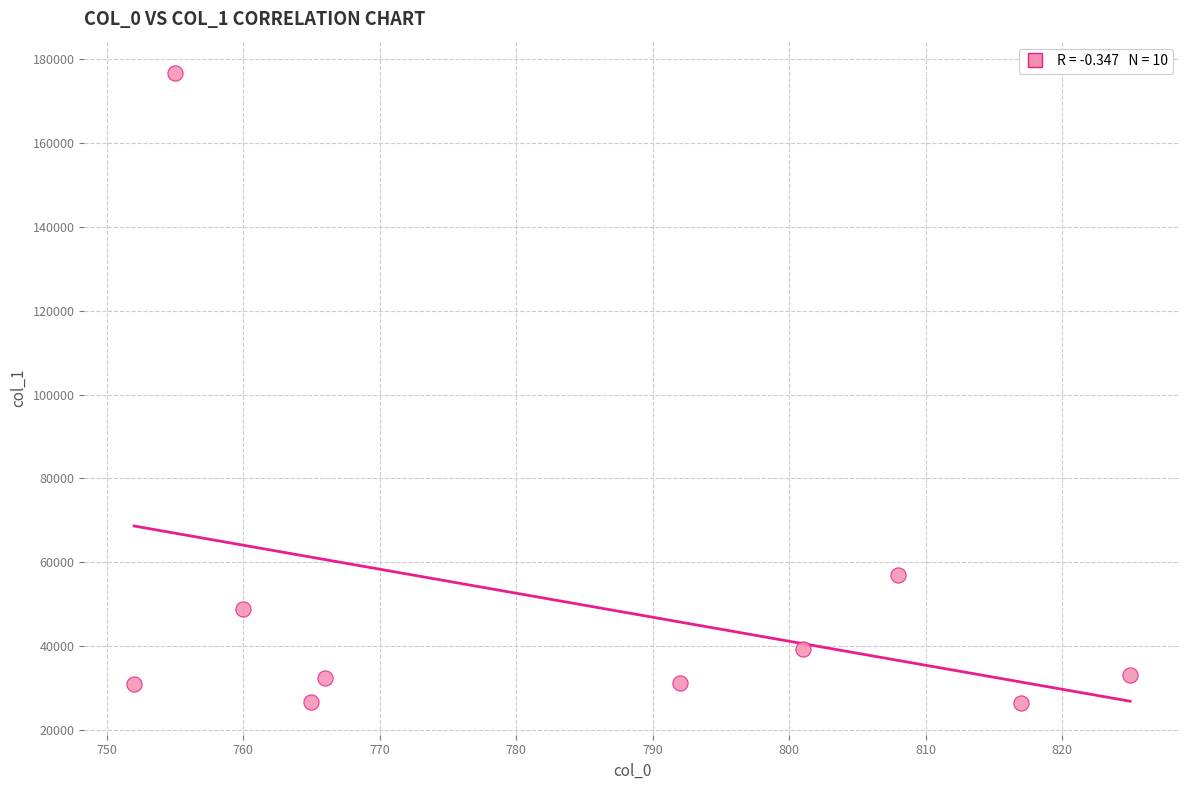

What is the range of X values (max minus min)?

73